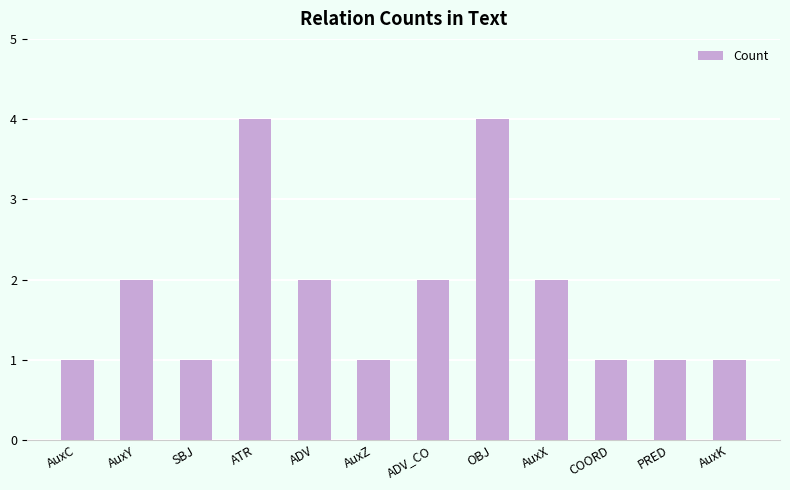

What is the label of the 2nd bar from the left?

AuxY